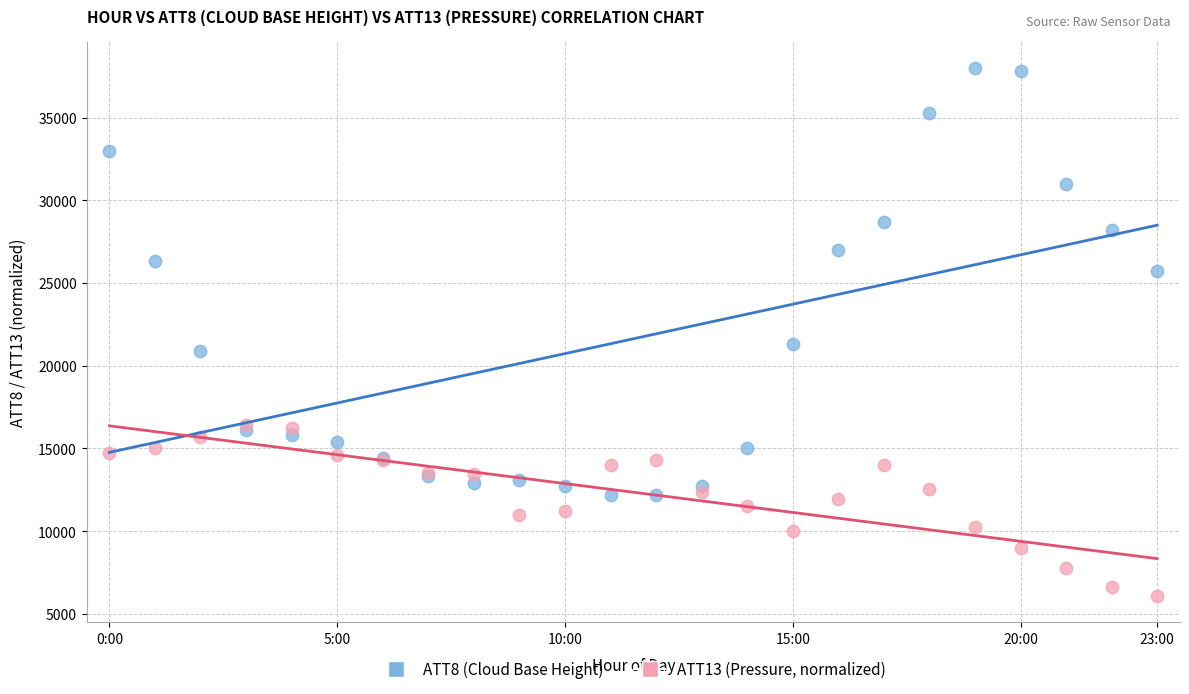

What are all the series names shown in the legend?

ATT8 (Cloud Base Height), ATT13 (Pressure, normalized)